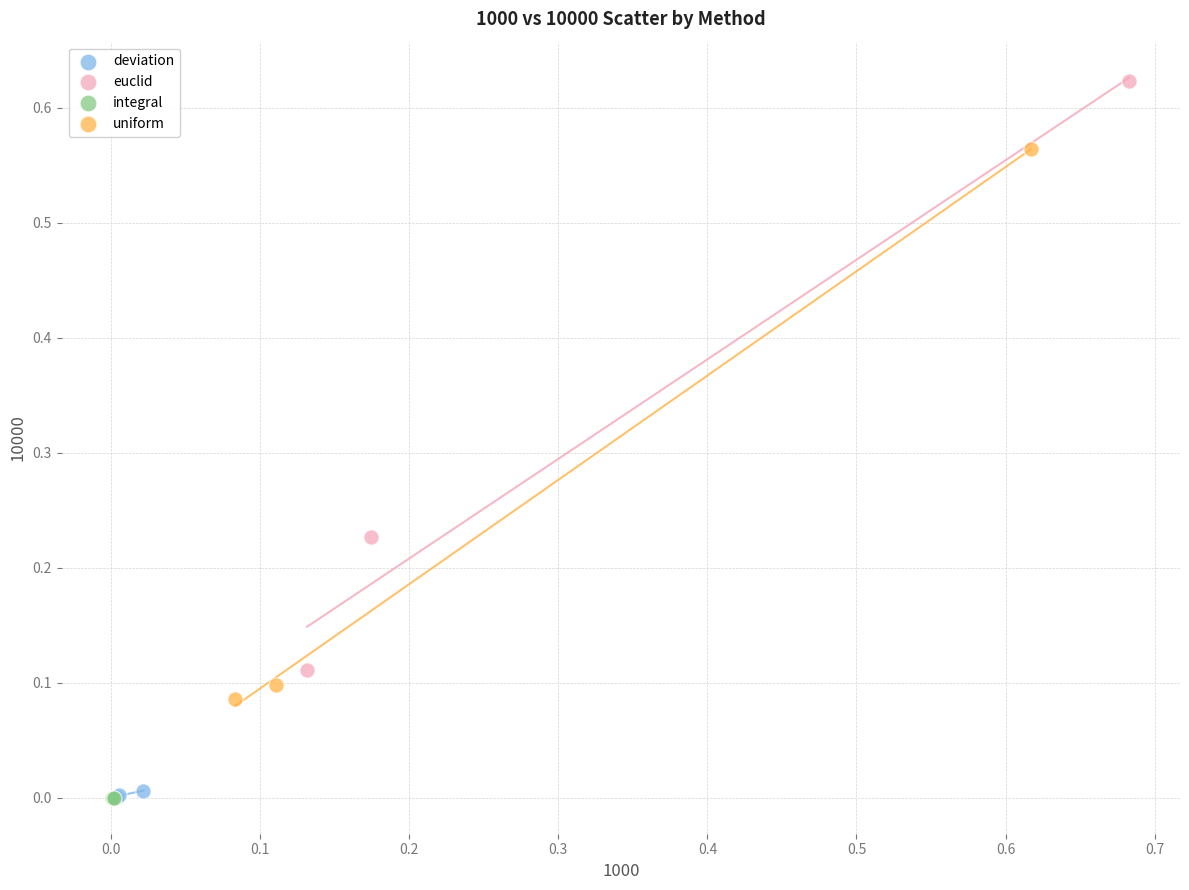

Which series reaches the maximum Y coordinate?

euclid